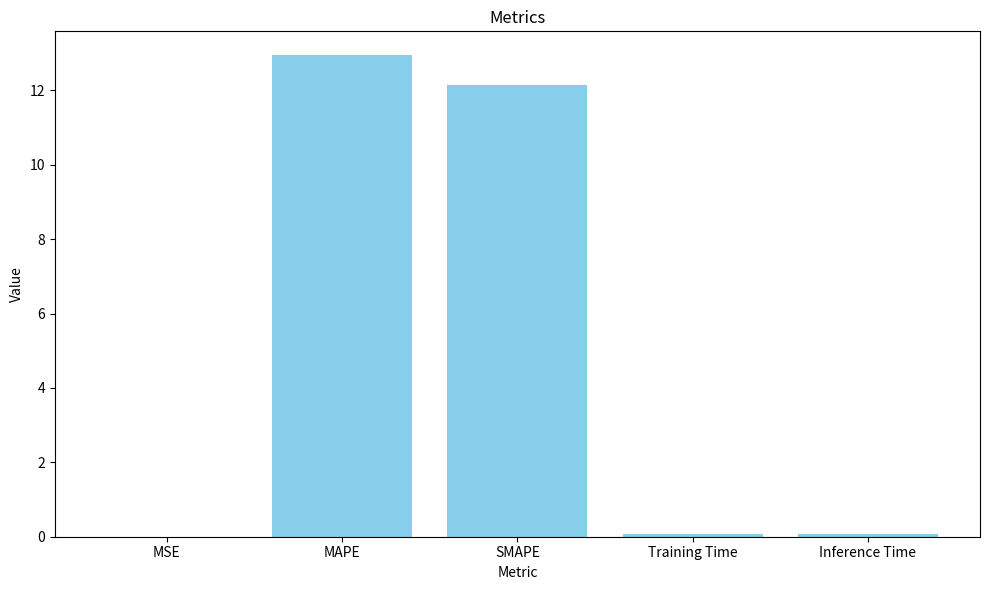

Which category has the highest value across all series?

MAPE